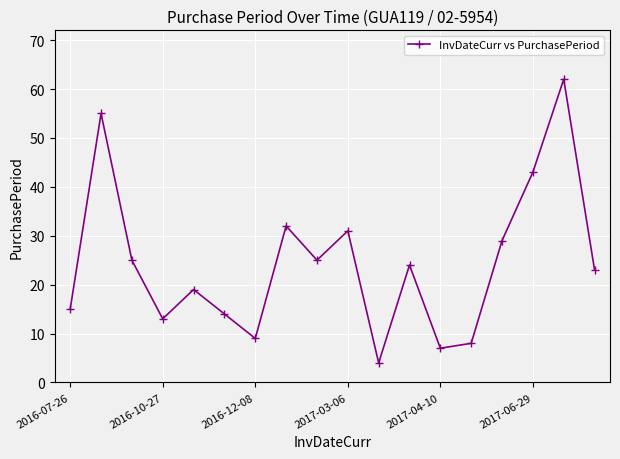

Reading right to left, what are all the values shown in this chart?

23	62	43	29	8	7	24	4	31	25	32	9	14	19	13	25	55	15